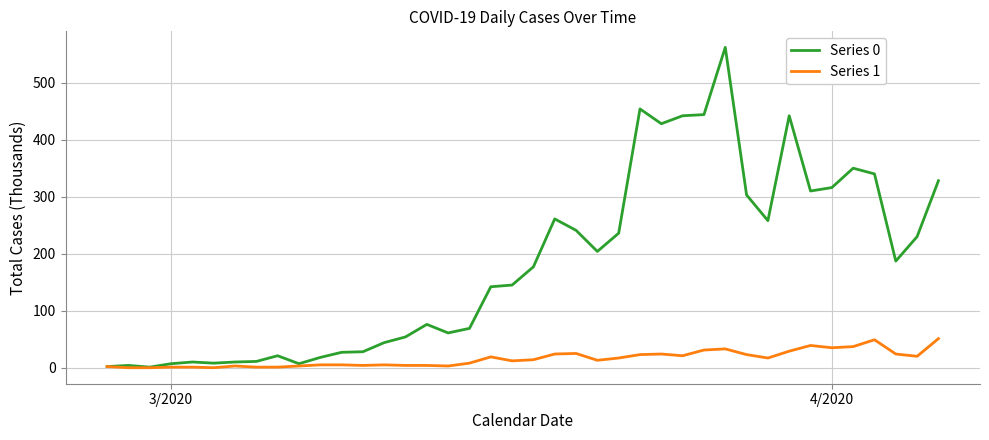

Which series has the largest range (max minus min)?

Series 0